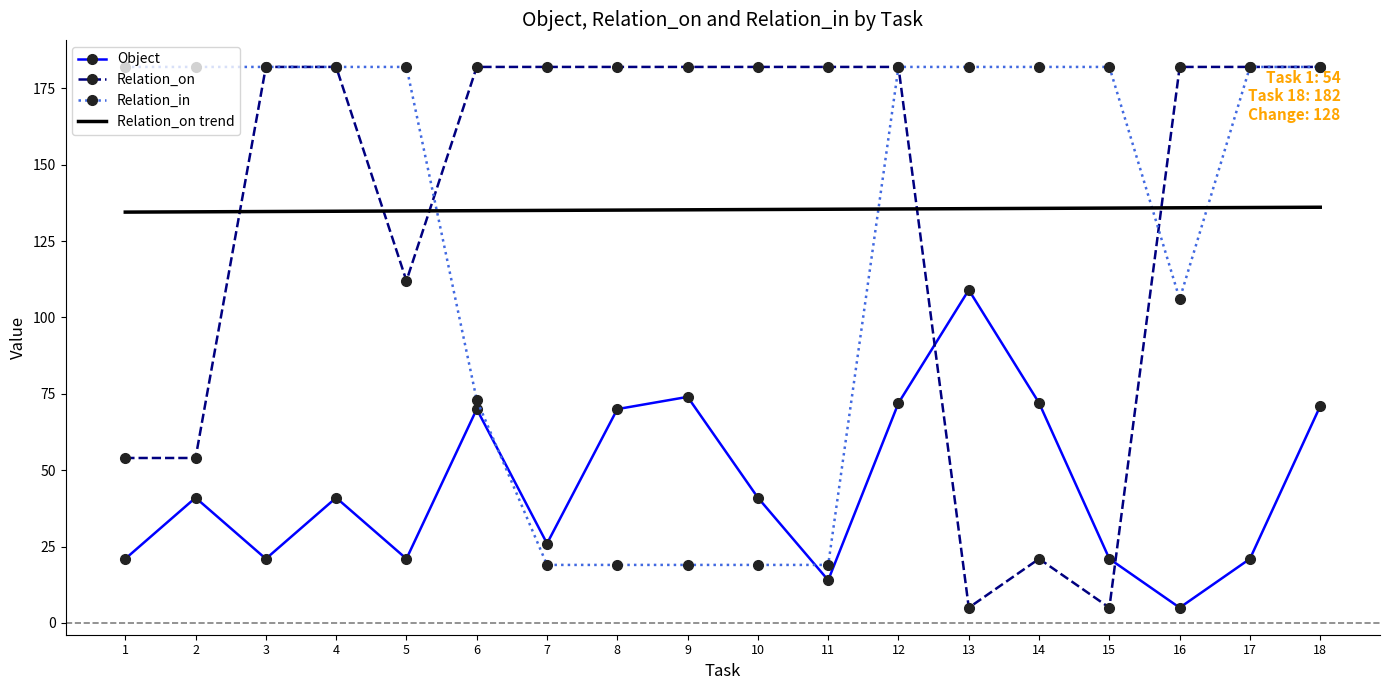

How many interior local peaks does the Object series have?

5